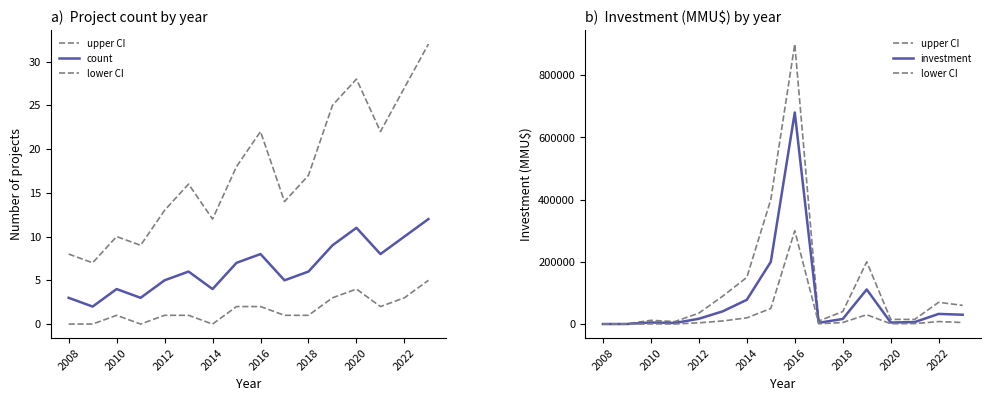

What is the greatest value displayed?

900000